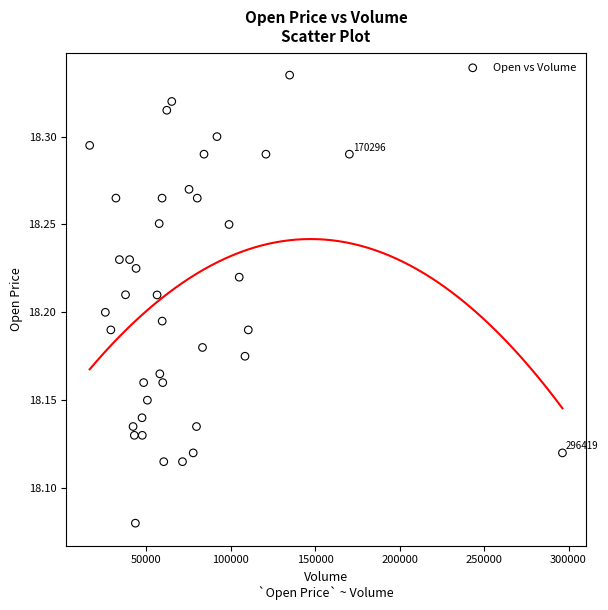

What is the range of Y values (max minus min)?

0.3